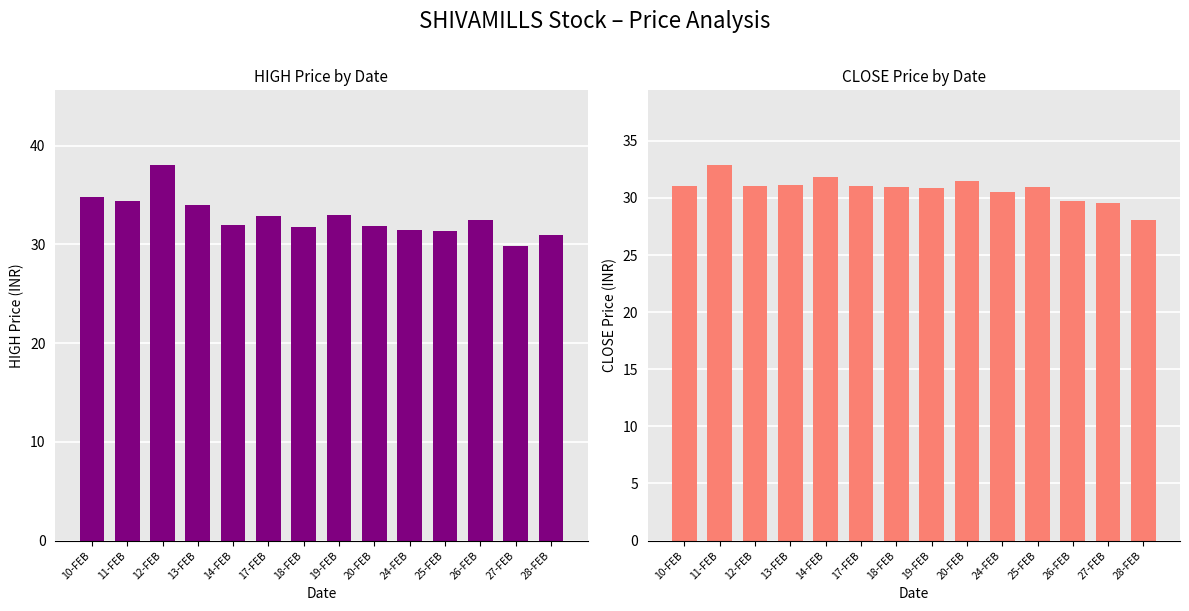

Is it true that CLOSE equals 31.0 at 17-FEB?

True